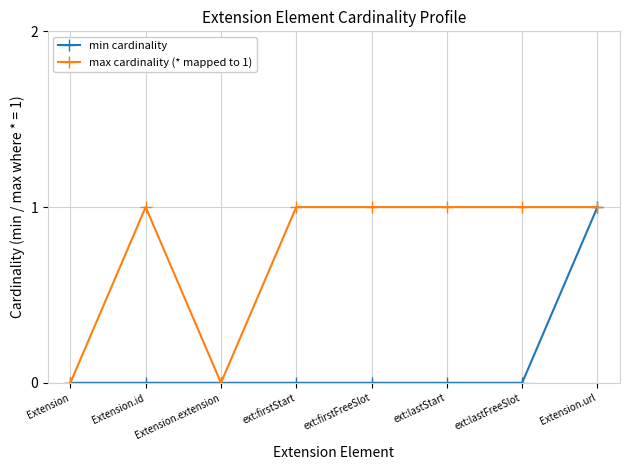

What is the maximum value shown in the chart?

1